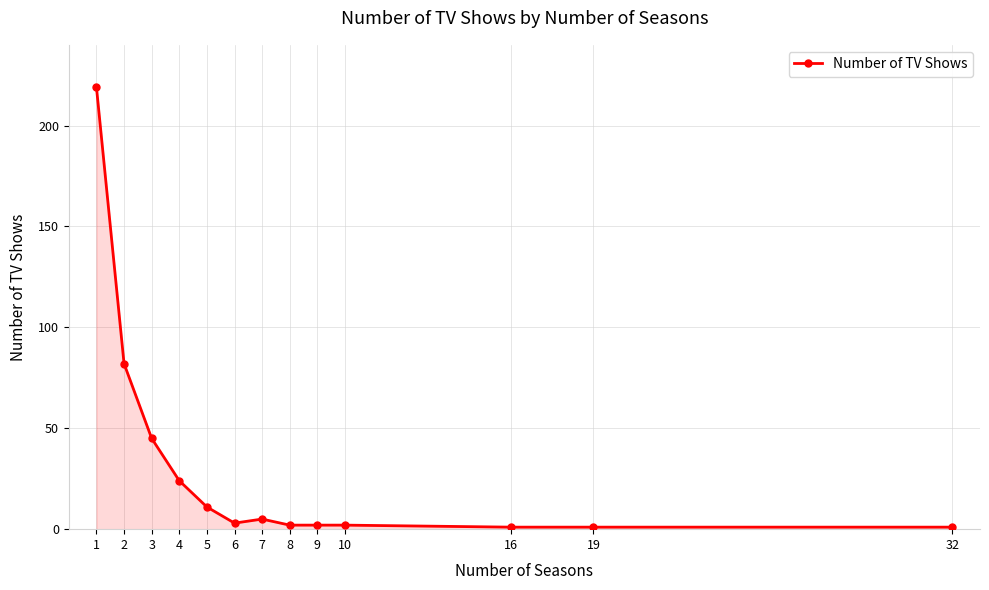

Approximately how many times larger is the value at 7 compared to 4?

0.2